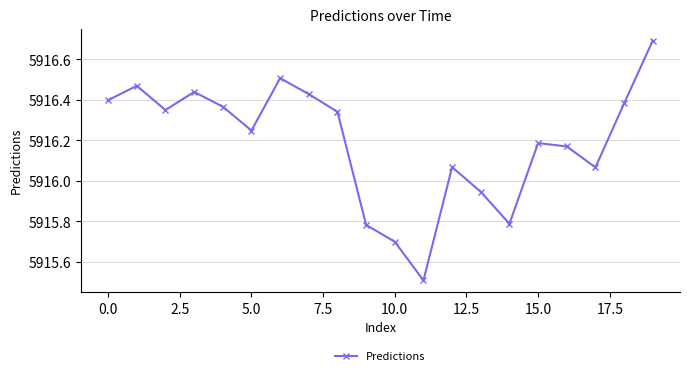

What is the smallest value displayed?

5915.5